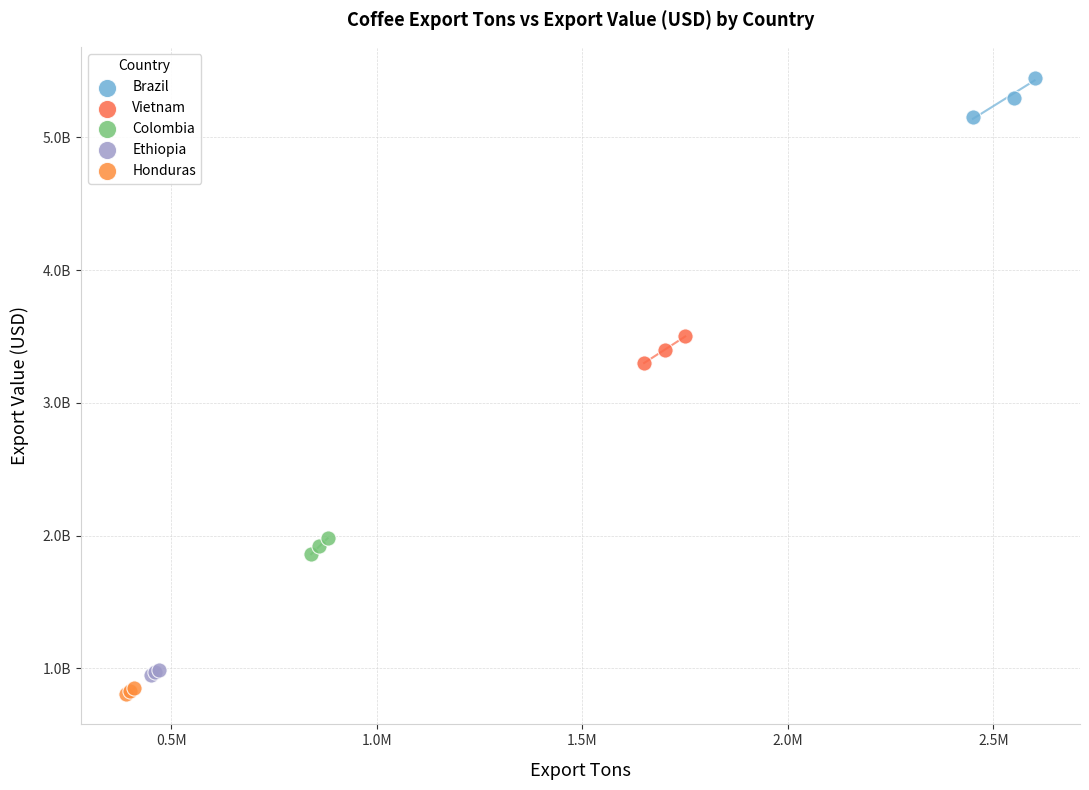

Which series contains the lowest Y value?

Honduras